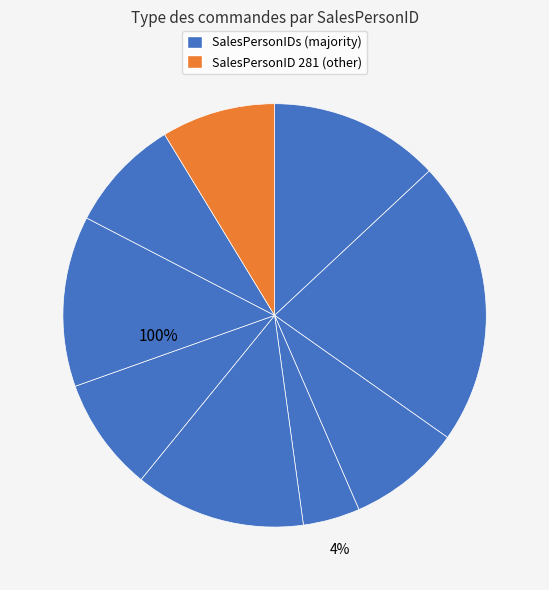

Is it true that 281 is 9% of the pie?

True